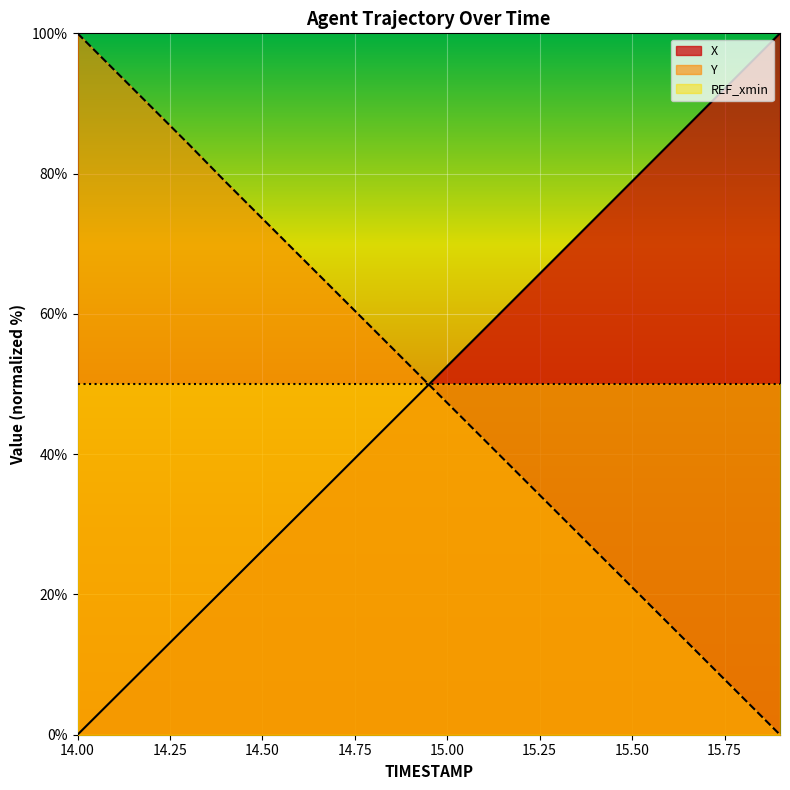

What is the value of the X point at the 7th from the left?

31.5